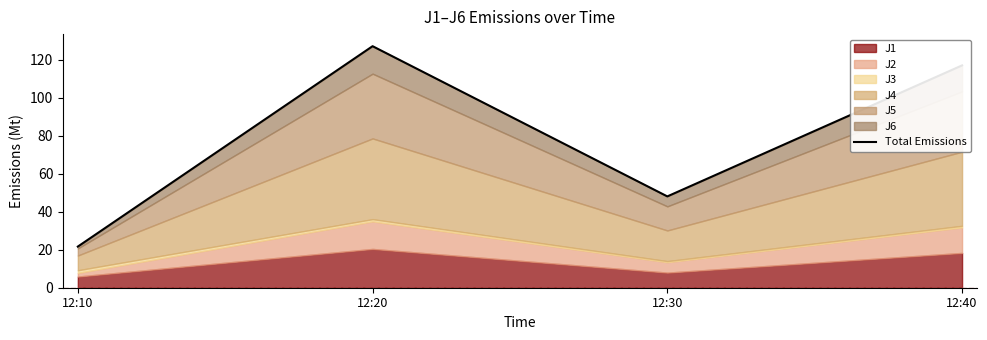

Approximately how many times larger is the value at 12:20 compared to 12:30?

2.6